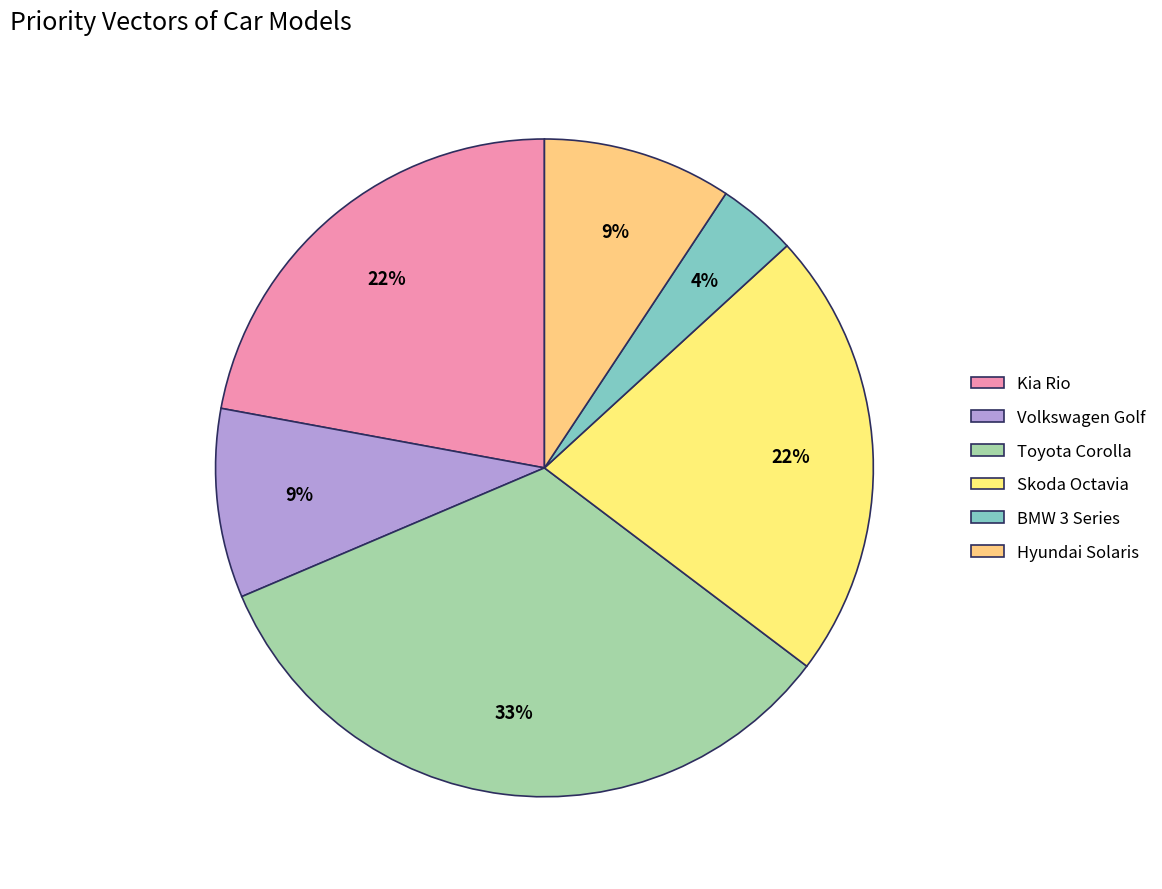

To the nearest percent, what is the combined percentage of BMW 3 Series and Toyota Corolla?

37%